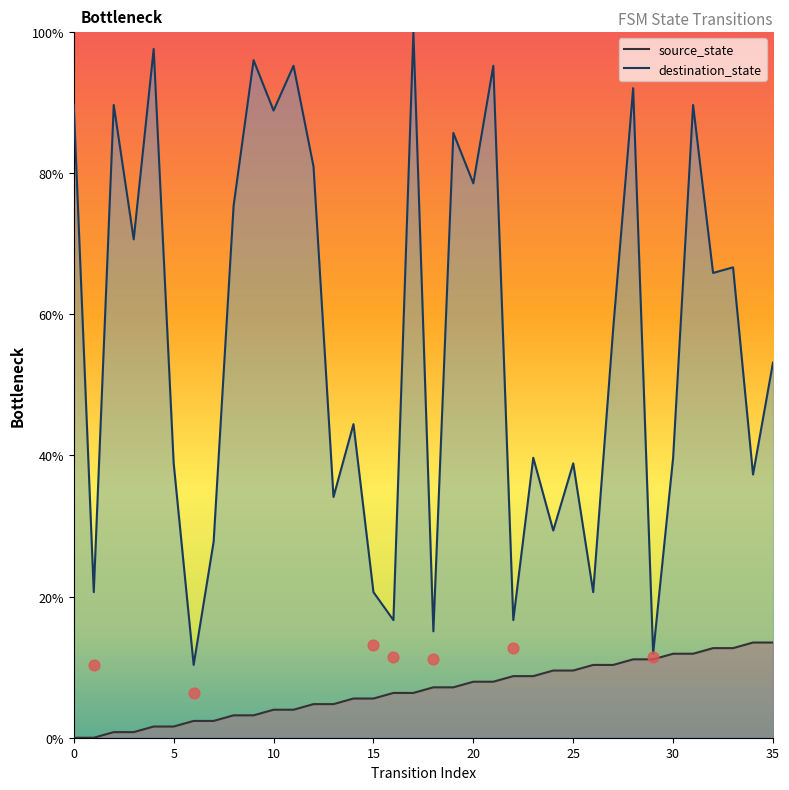

Which series has the largest total across all categories?

destination_state